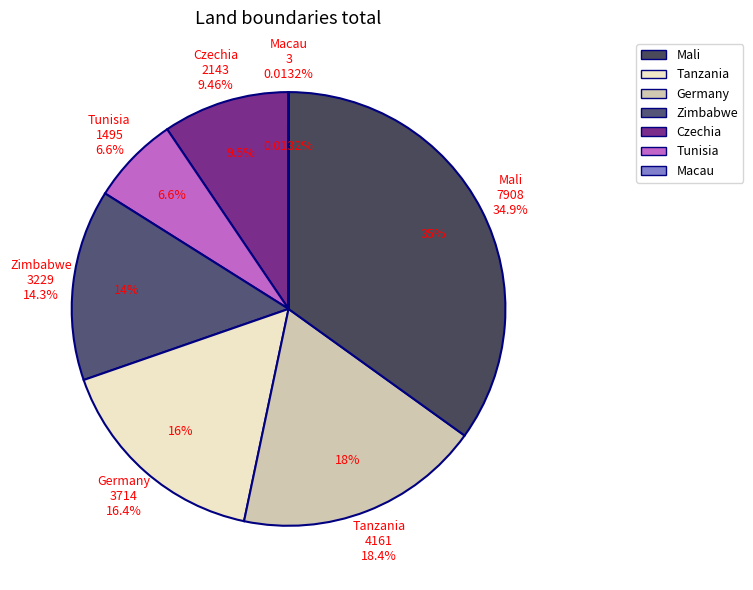

Is there a majority slice in this chart?

Yes